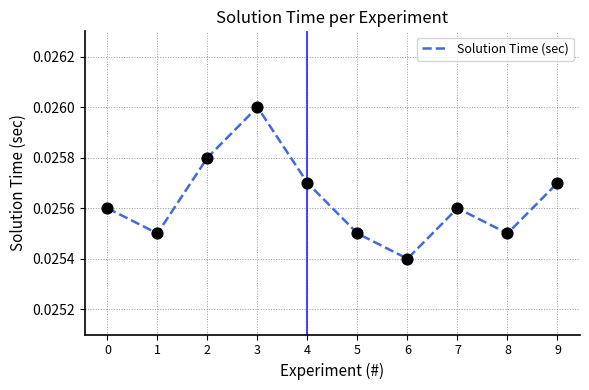

Between 8 and 4, which is larger?

4